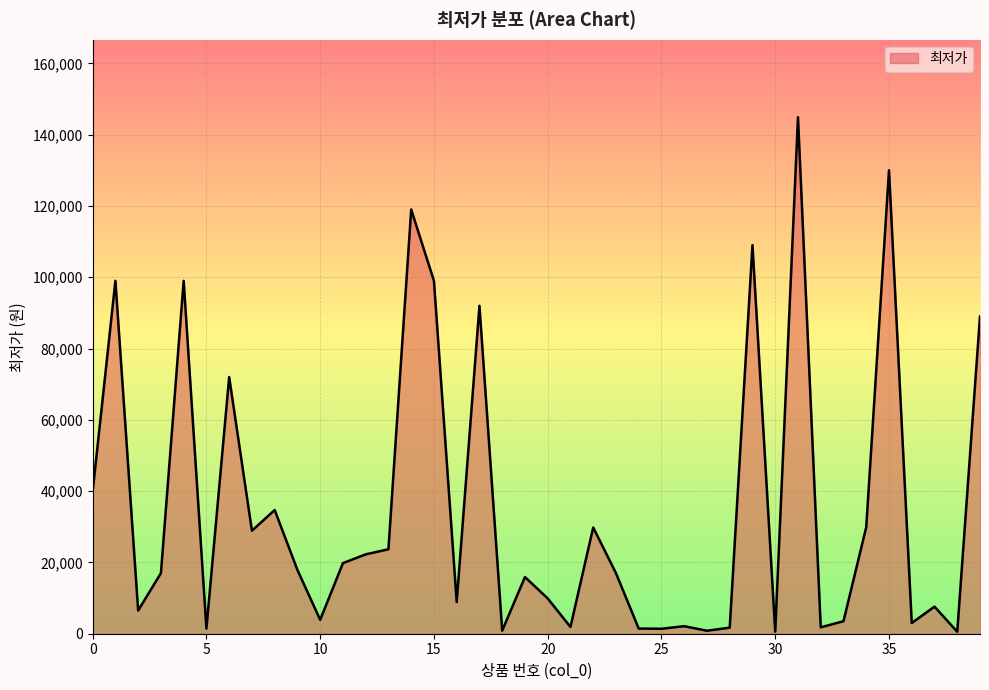

What is the maximum value shown in the chart?

144900